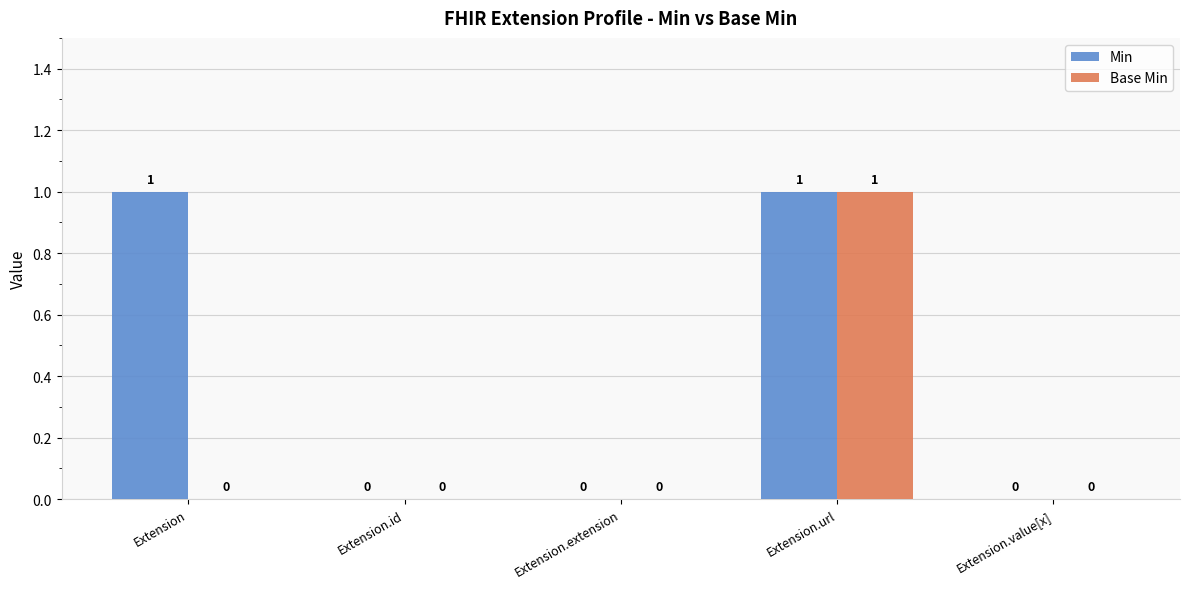

True or false: Base Min has a value of 1 at Extension.url.

True